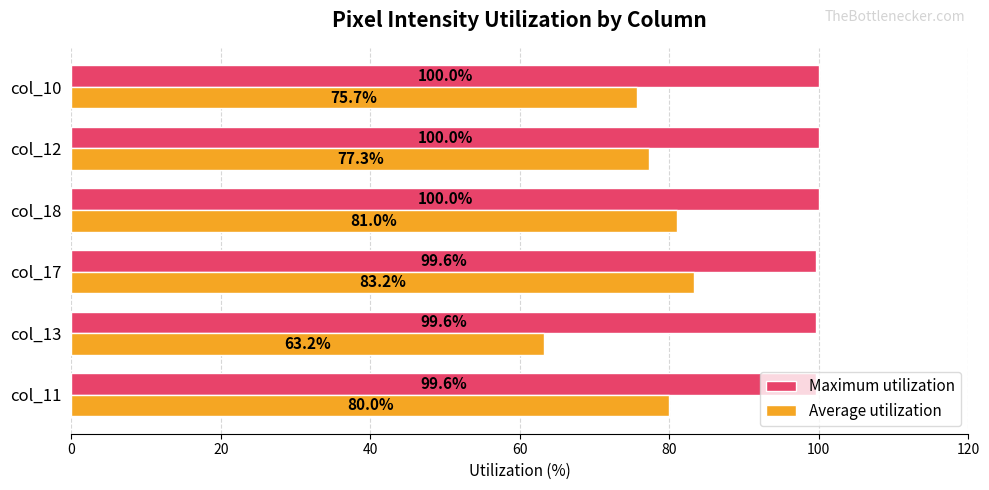

True or false: Maximum utilization has a value of 99.6 at col_11.

True